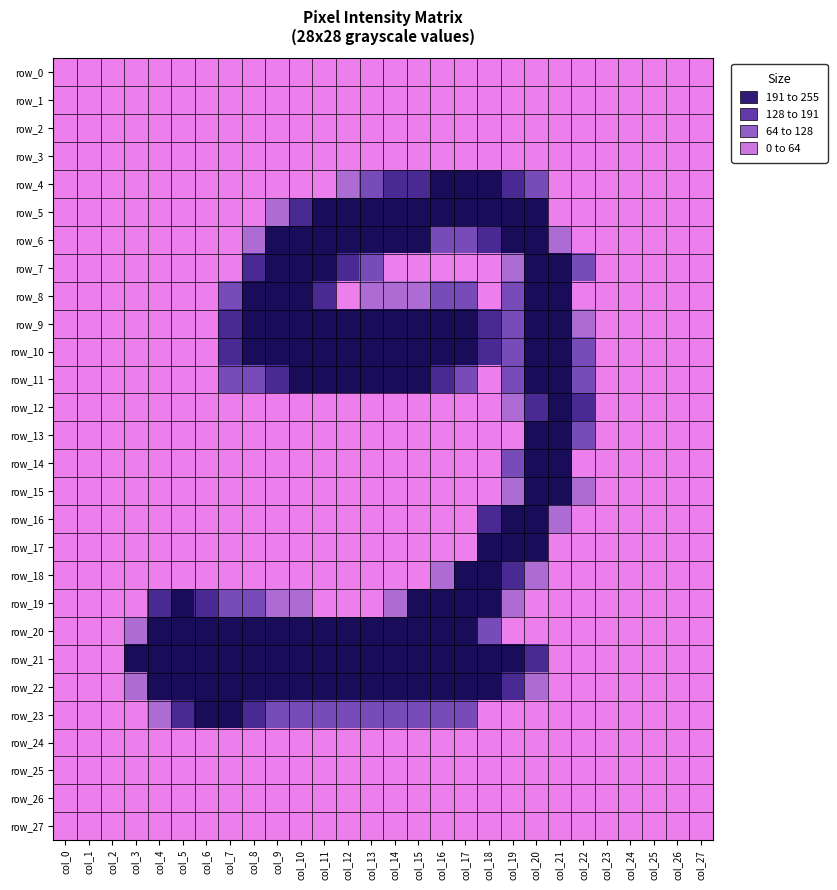

How many row_4 values are between 0 and 128?

22